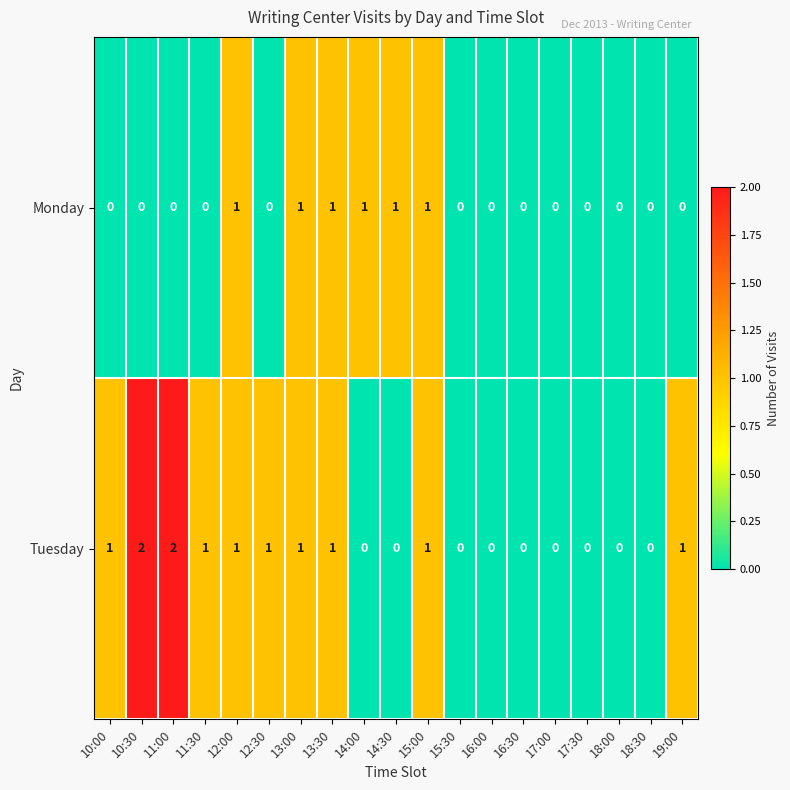

Is it true that Monday equals 1 at 14:30?

True